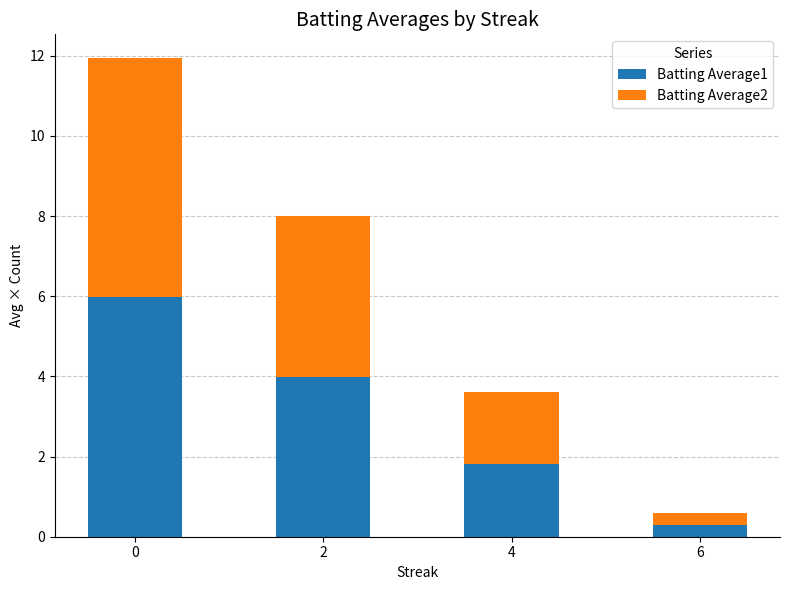

Are the bars horizontal?

No